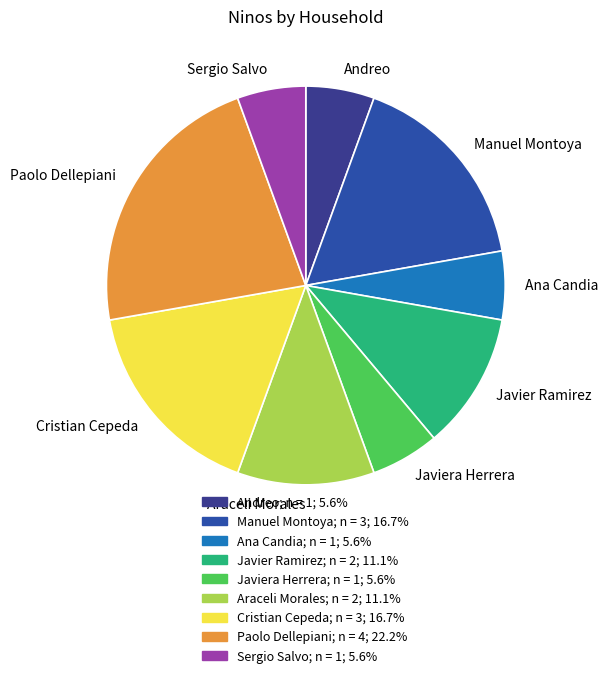

Which slice is the largest?

Paolo Dellepiani